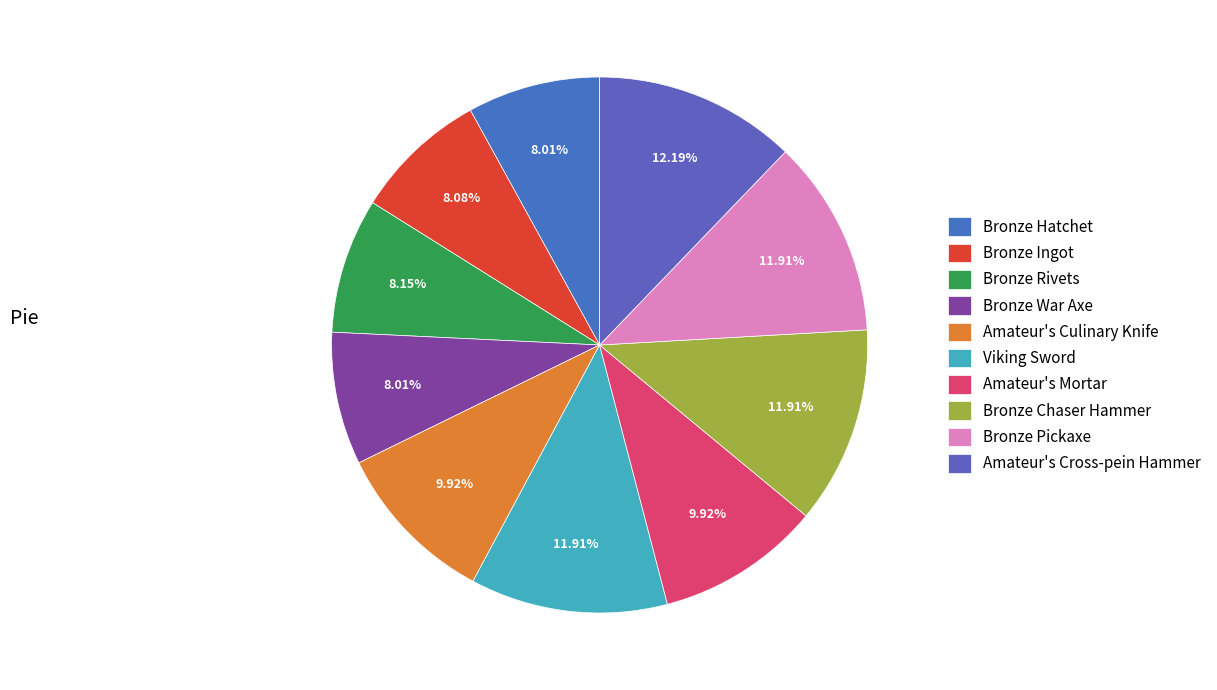

Does any single category account for the majority?

No